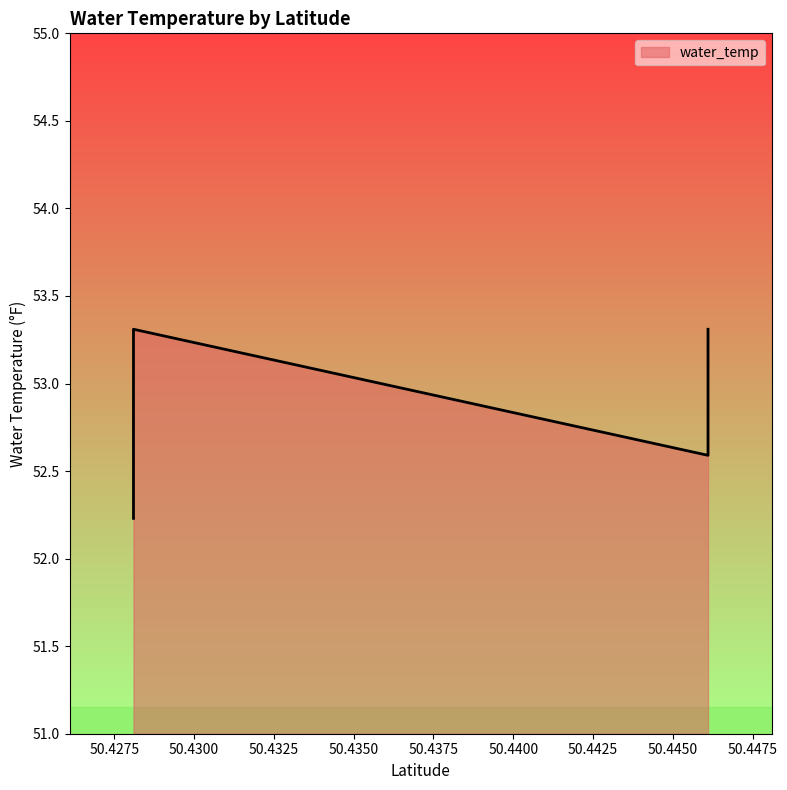

What is the change in value from 50.4281034 to 50.4460984?

+0.4